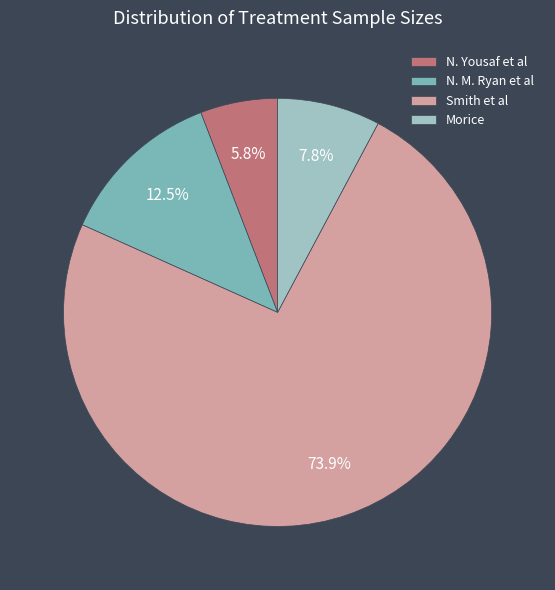

Does N. M. Ryan et al represent more than half of the total?

No